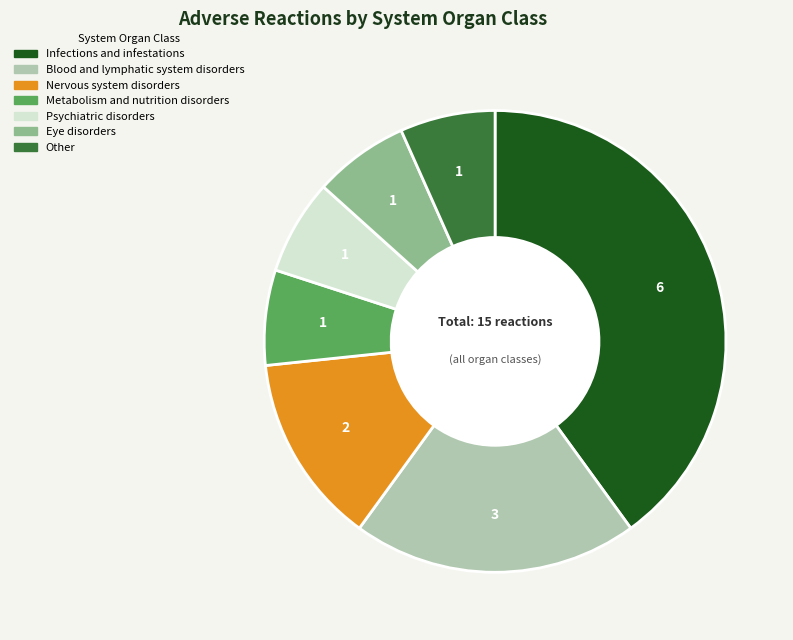

Which has a higher value, Psychiatric disorders or Nervous system disorders?

Nervous system disorders